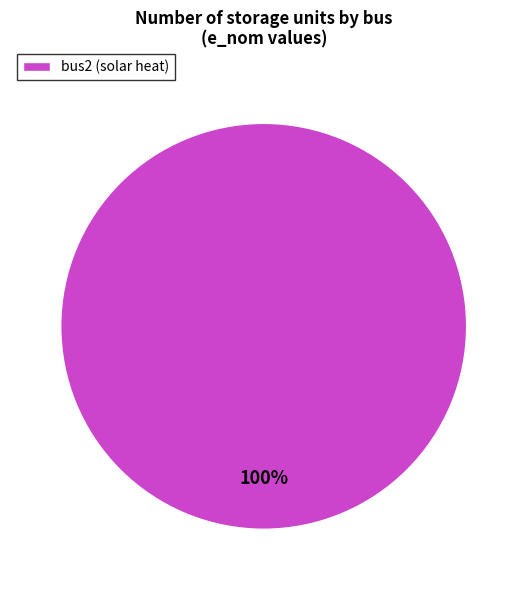

What percentage is the bus2 (solar heat) slice, to the nearest percent?

100%